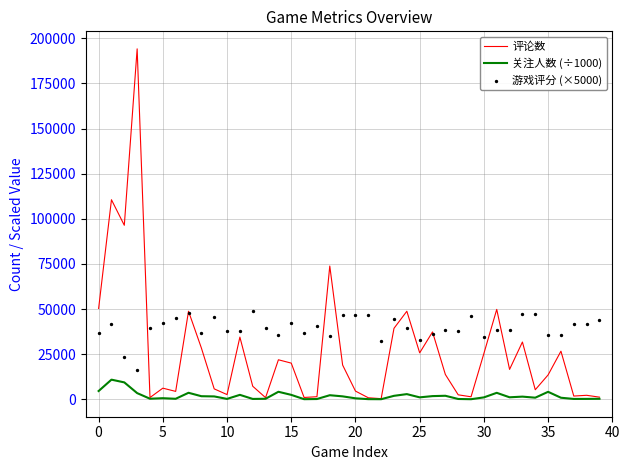

What are all the series names shown in the legend?

评论数, 关注人数 (÷1000), 游戏评分 (×5000)